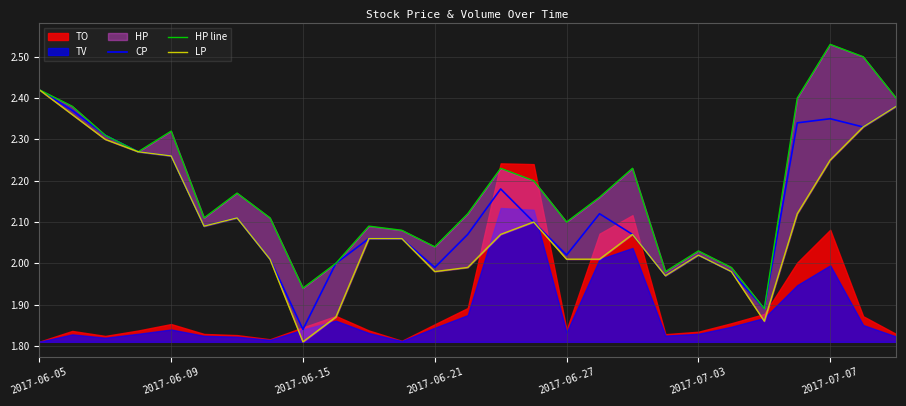

The CP series shows 0.7 at 2017-06-15. True or false?

False